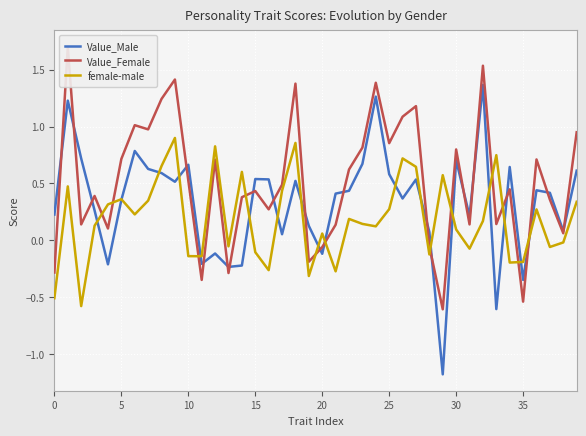

How many positive values does the Value_Male series have?

31